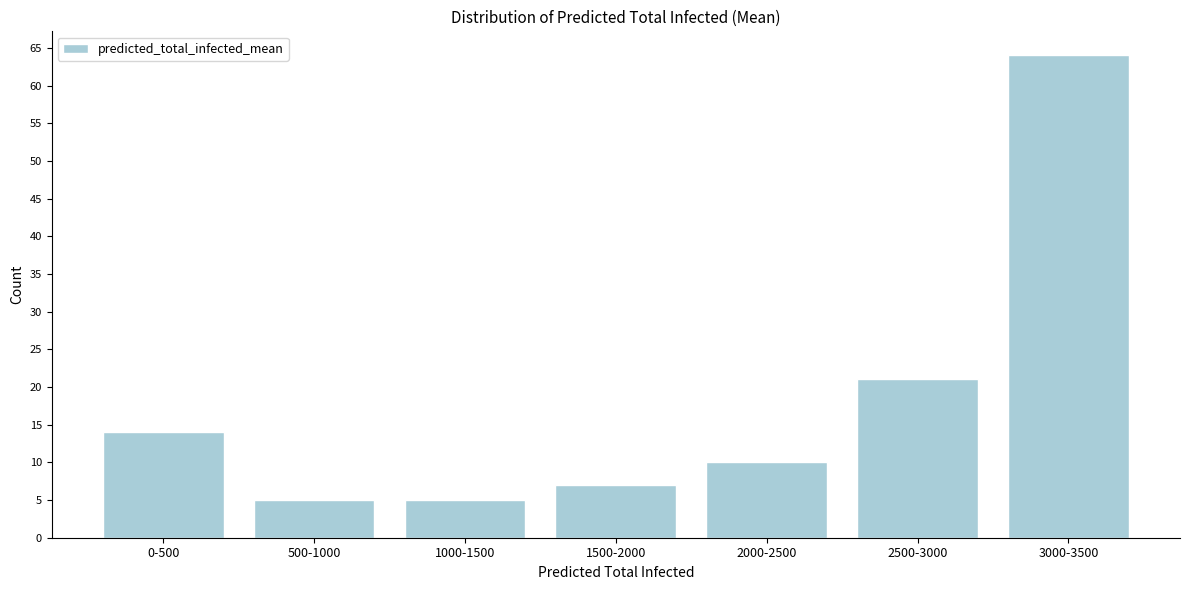

Reading left to right, list all the values displayed in this chart.

14	5	5	7	10	21	64